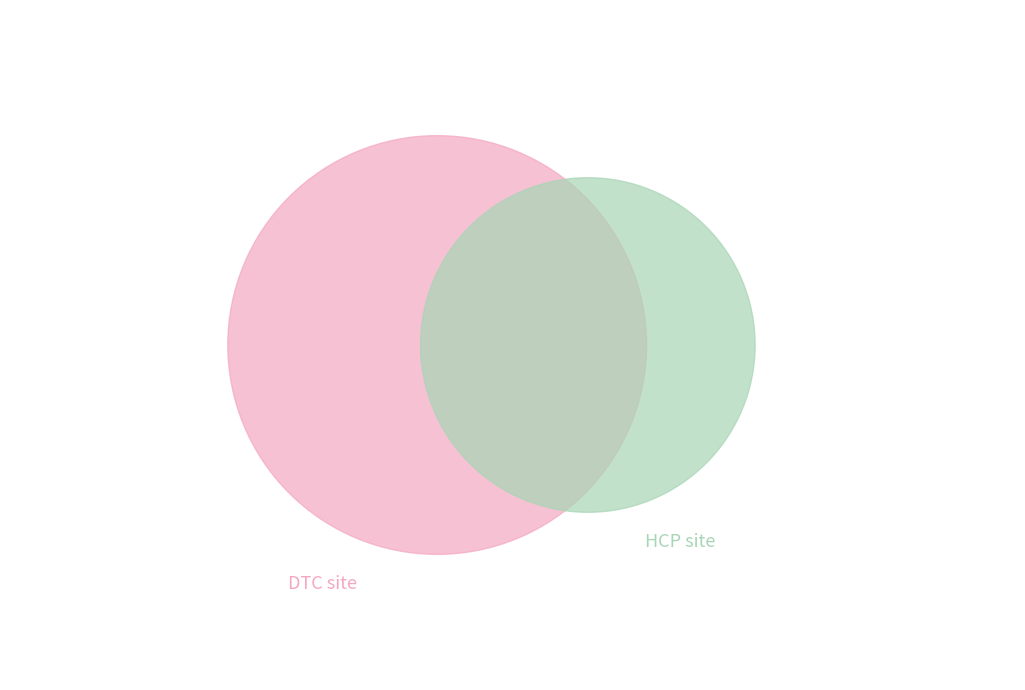

How much of the chart is everything except 4?

91.8%